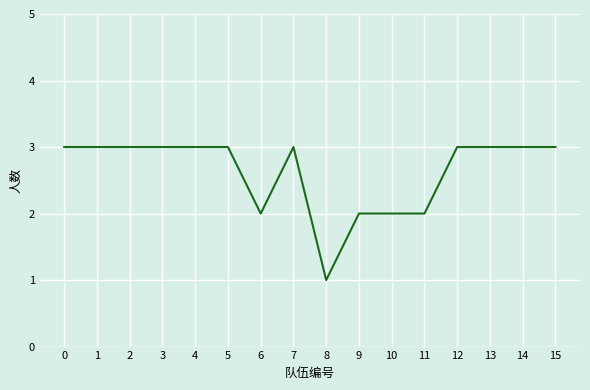

How many lines are shown in the chart?

1